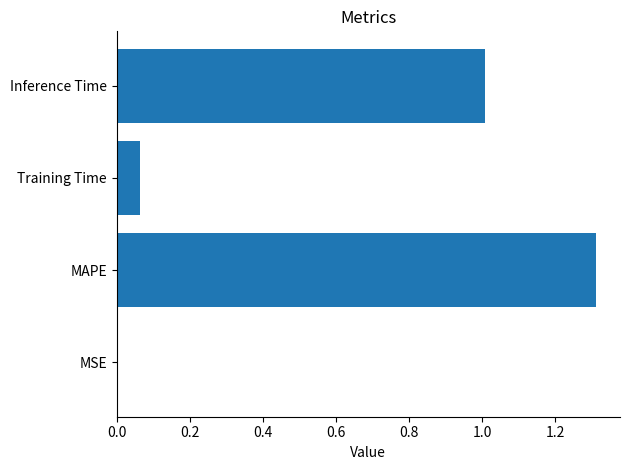

How many data points does each series have?

4